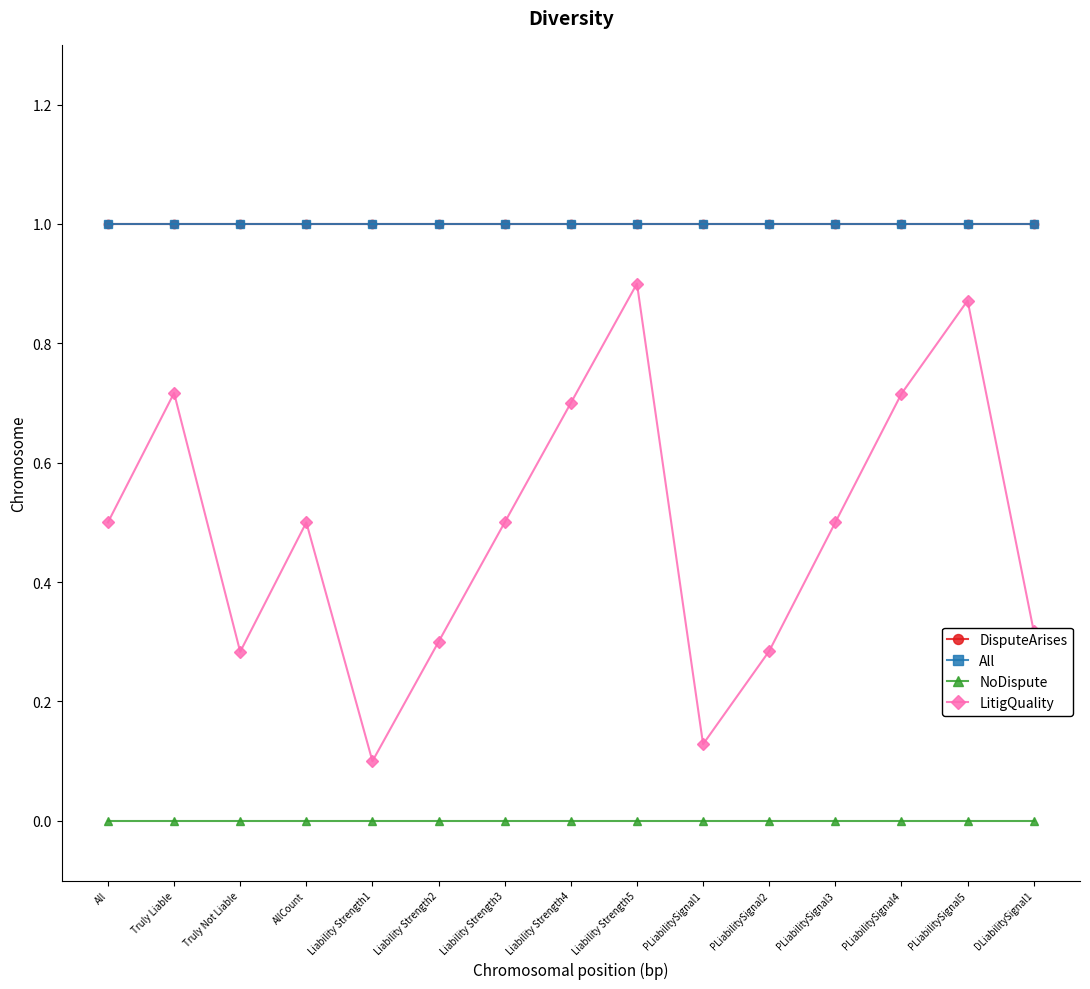

Between Liability Strength4 and PLiabilitySignal5, which series saw the biggest shift?

LitigQuality